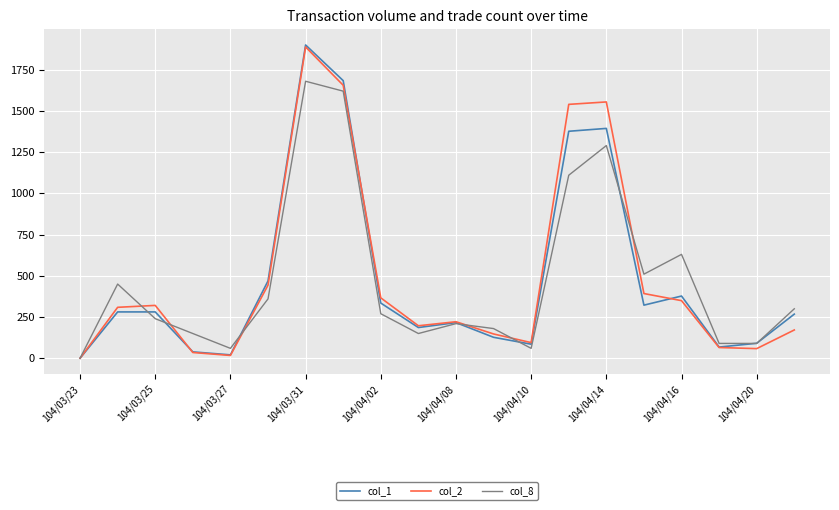

Which series has the largest range (max minus min)?

col_1